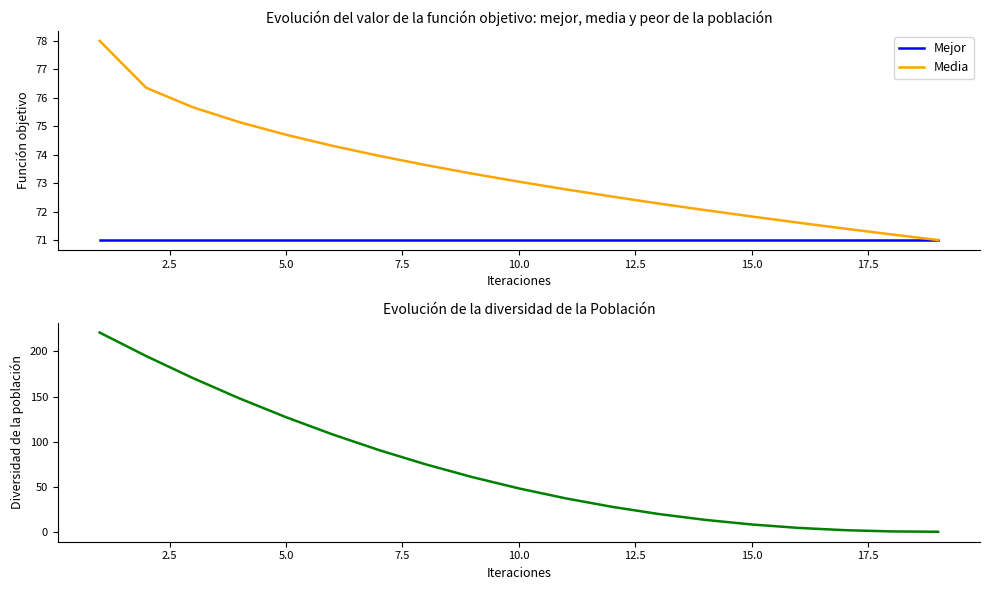

Is this an area chart (filled region under the line)?

No